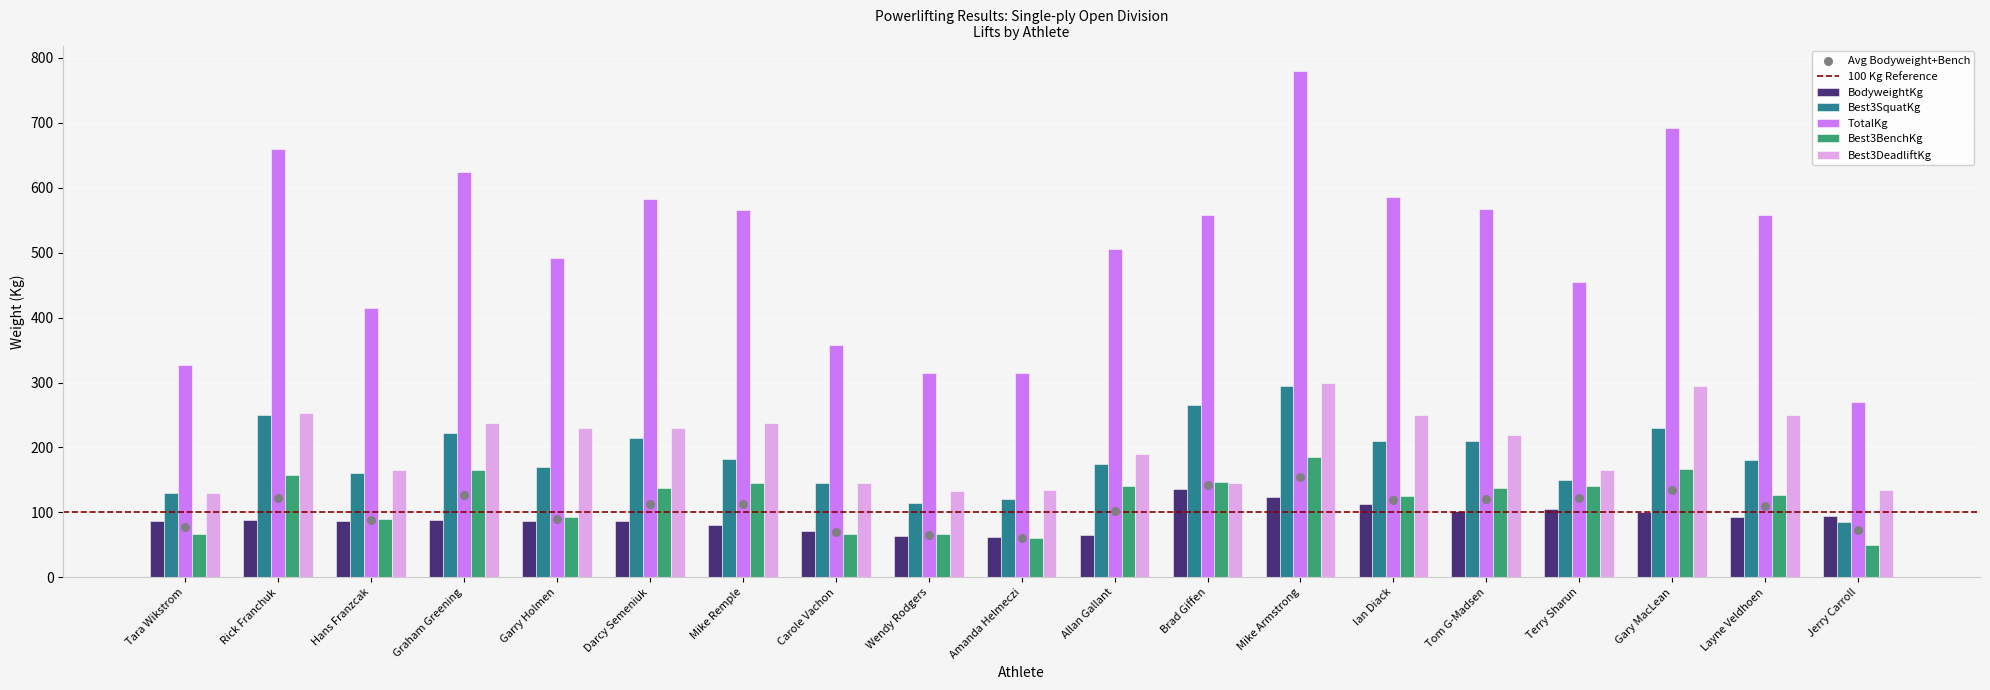

Which series contains the lowest Y value?

Best3BenchKg